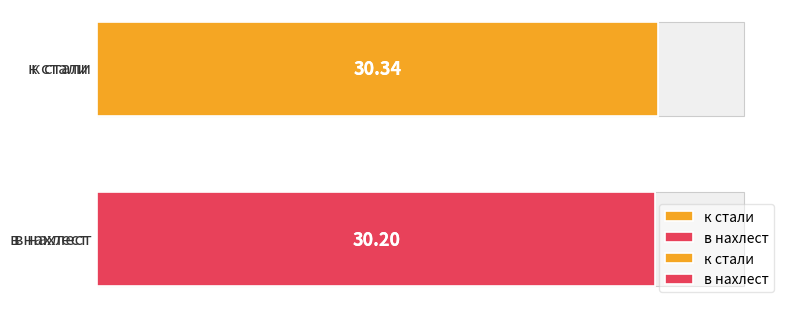

What is the label of the 1st bar from the right?

в нахлест